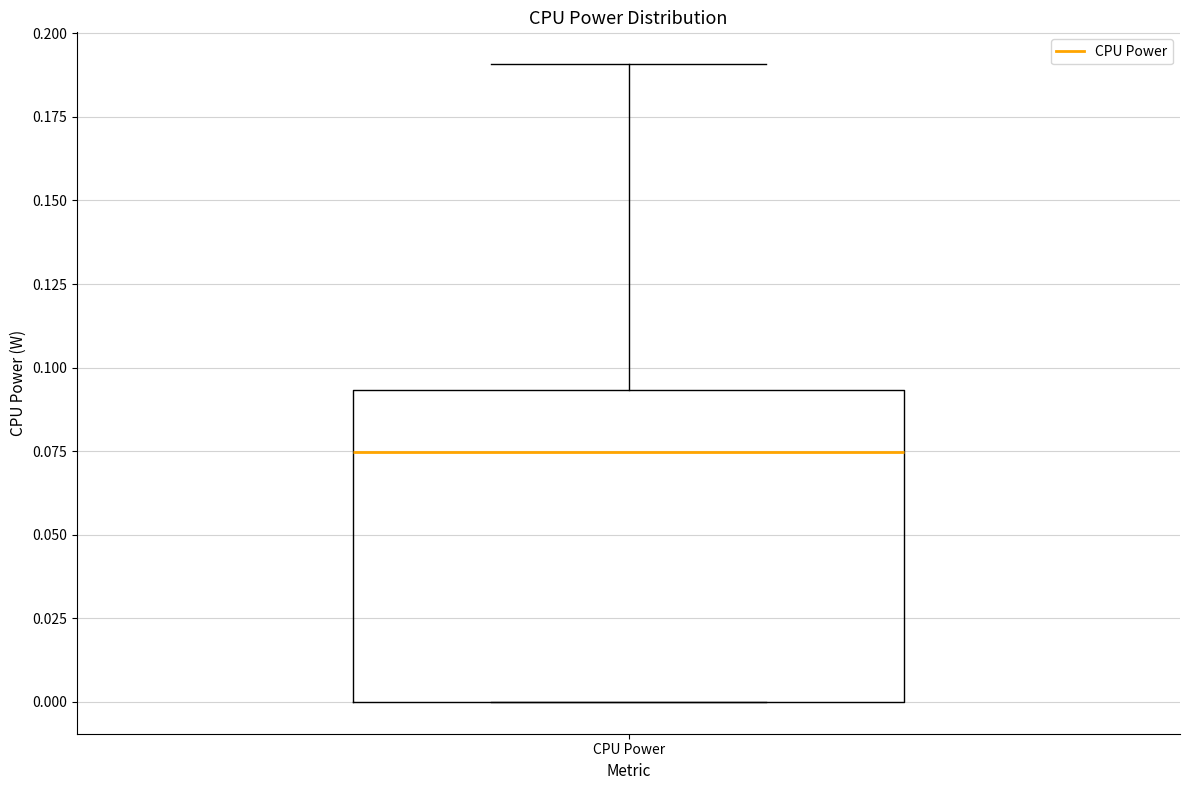

Transcribe this box plot: give where the median line is, the range the box spans, and where the two whiskers end, as read against the y-axis. The values are not printed on the chart, so give them approximately, as read against the axis.

median 0.075, box 0.000 to 0.095, whiskers 0.000 to 0.190